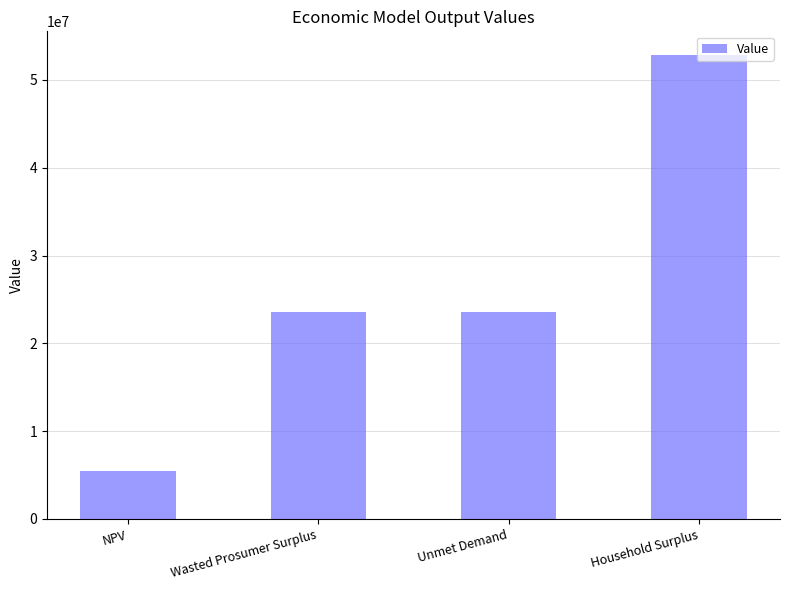

Approximately how many times larger is the value at NPV compared to Unmet Demand?

0.2